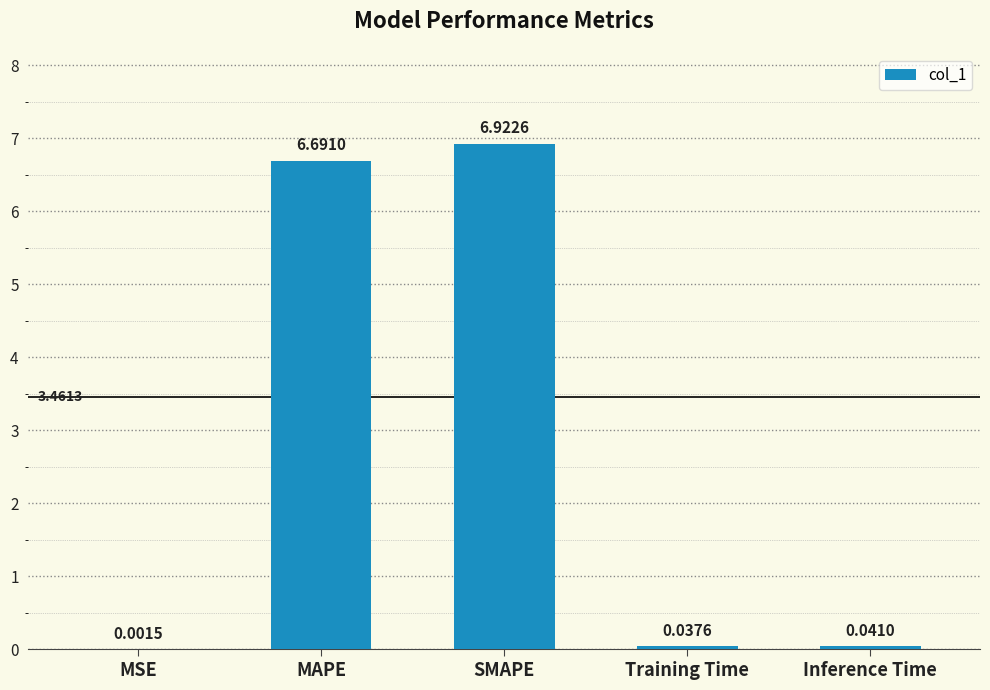

What is the sum of all values?

13.7